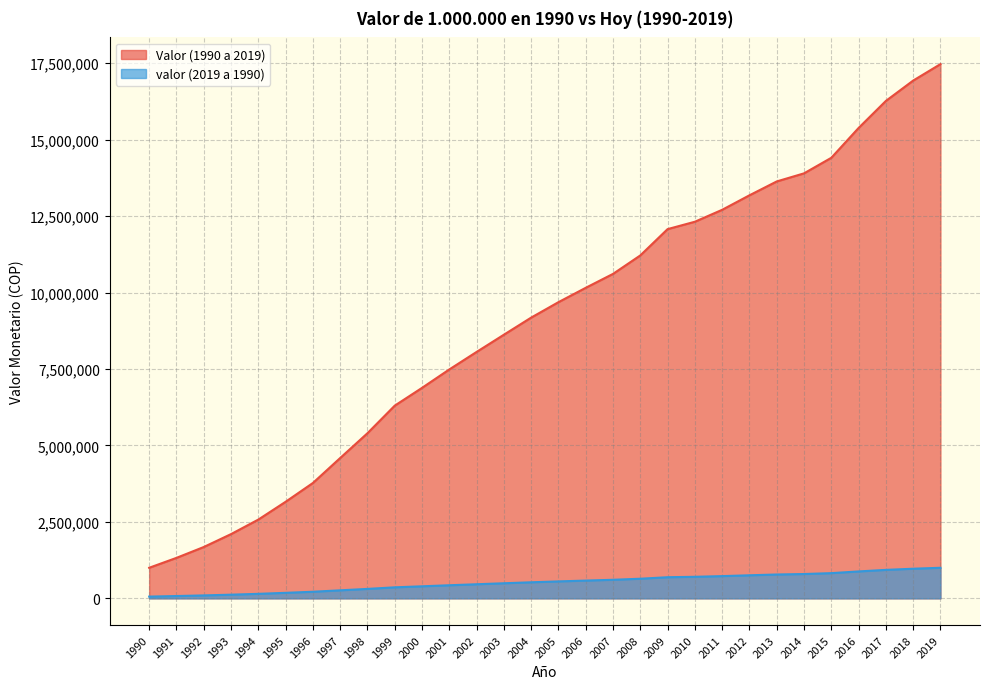

The Valor (1990 a 2019) series shows 780071.2 at 2004. True or false?

False